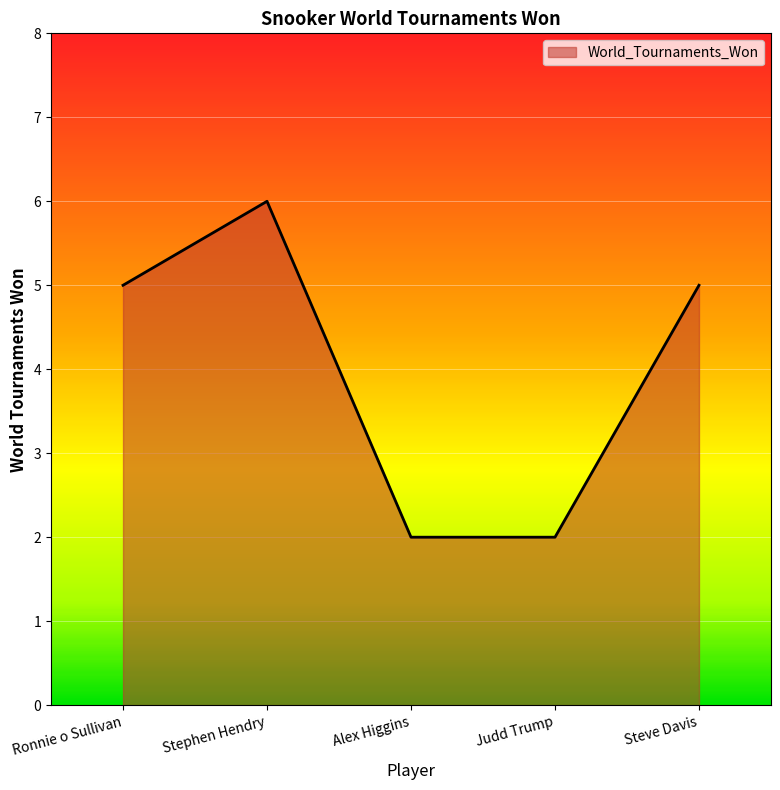

Does the chart display data point markers on the line(s)?

No